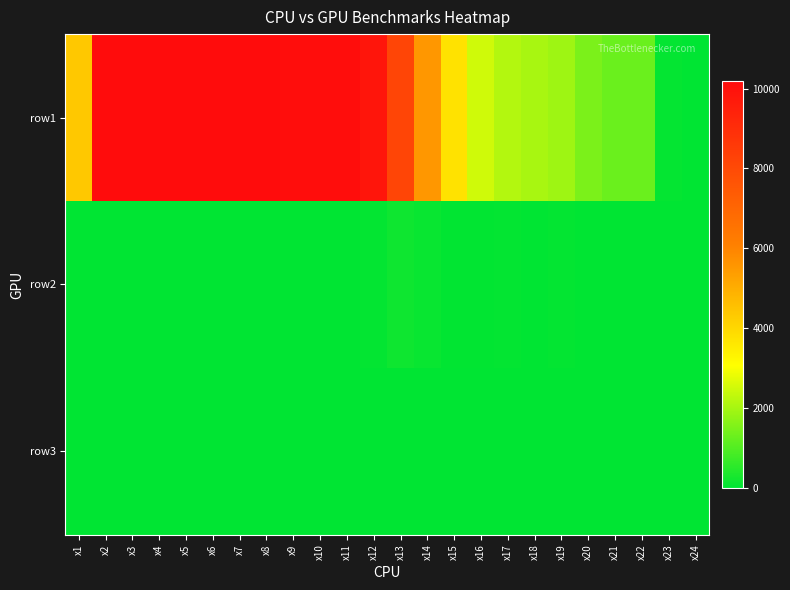

What is the difference between the highest and lowest values at x20?

1486